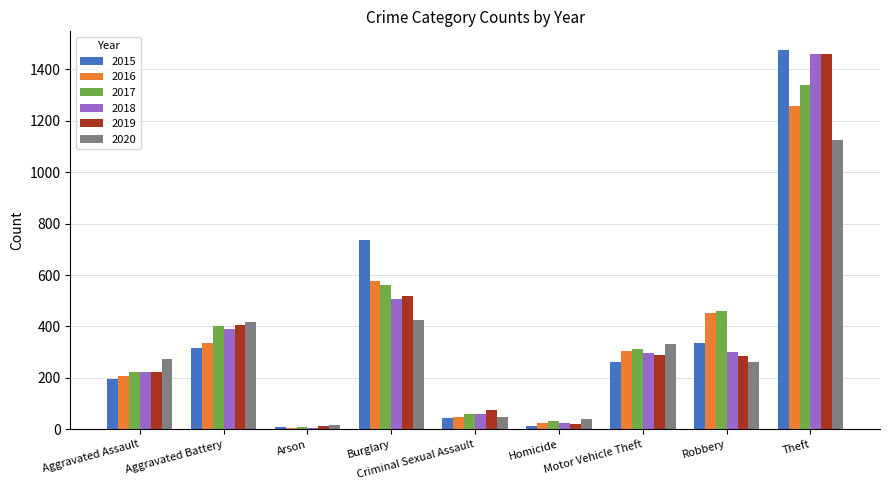

What is the total value across all series at Aggravated Assault?

1345